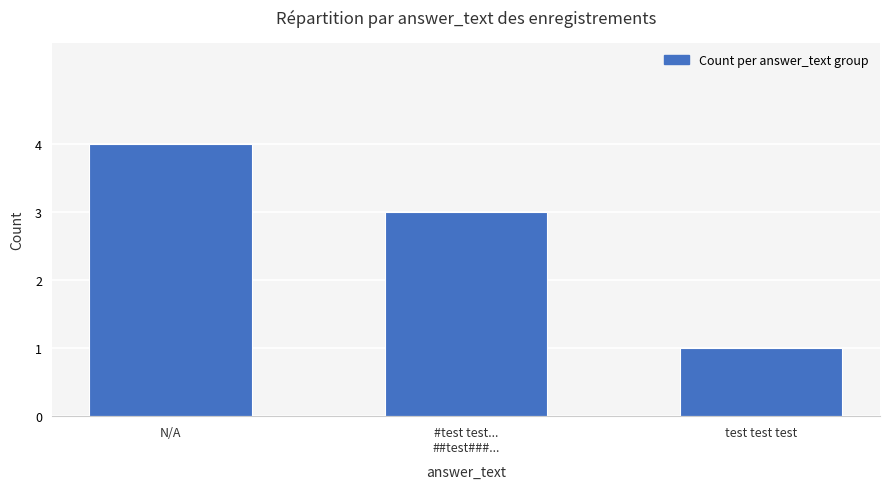

Reading left to right, list all the values displayed in this chart.

N/A=4	#test test...
##test###...=3	test test test=1